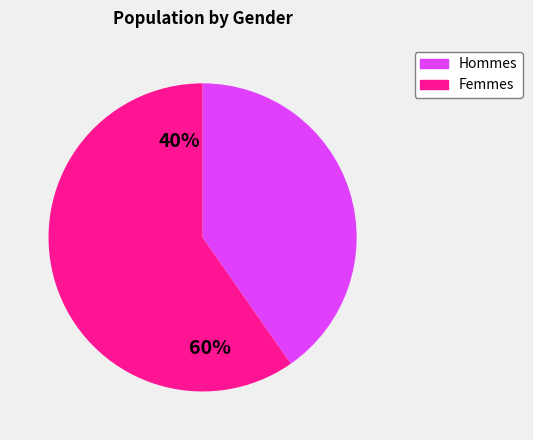

The male slice represents 49% of the pie. True or false?

False